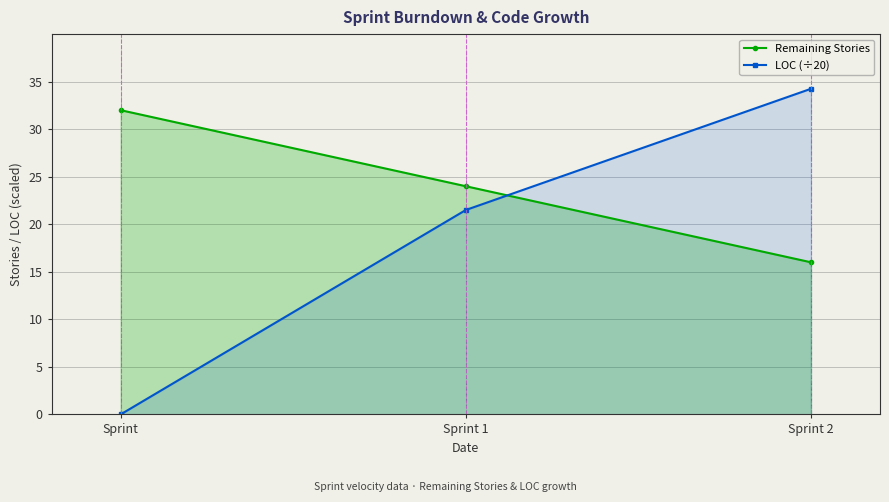

Does the chart have visible grid lines?

Yes